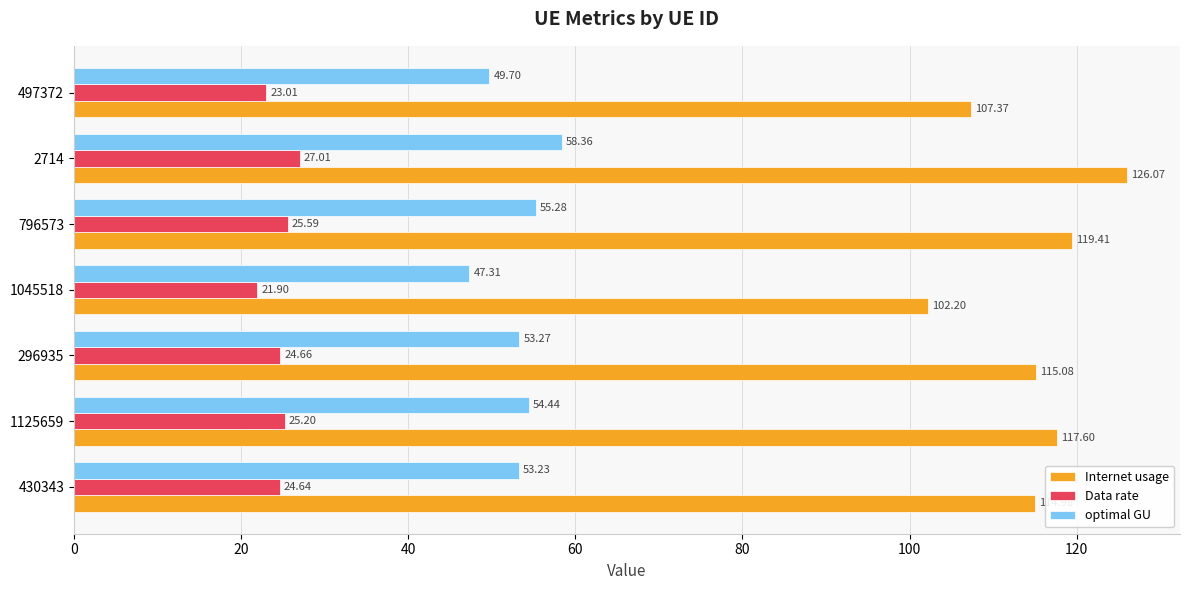

List the series in order of their overall mean, highest first.

Internet usage, optimal GU, Data rate